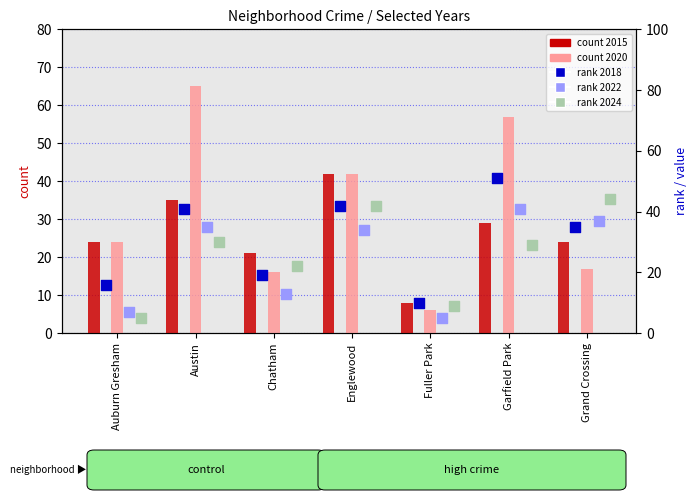

Which series contains the lowest Y value?

2022